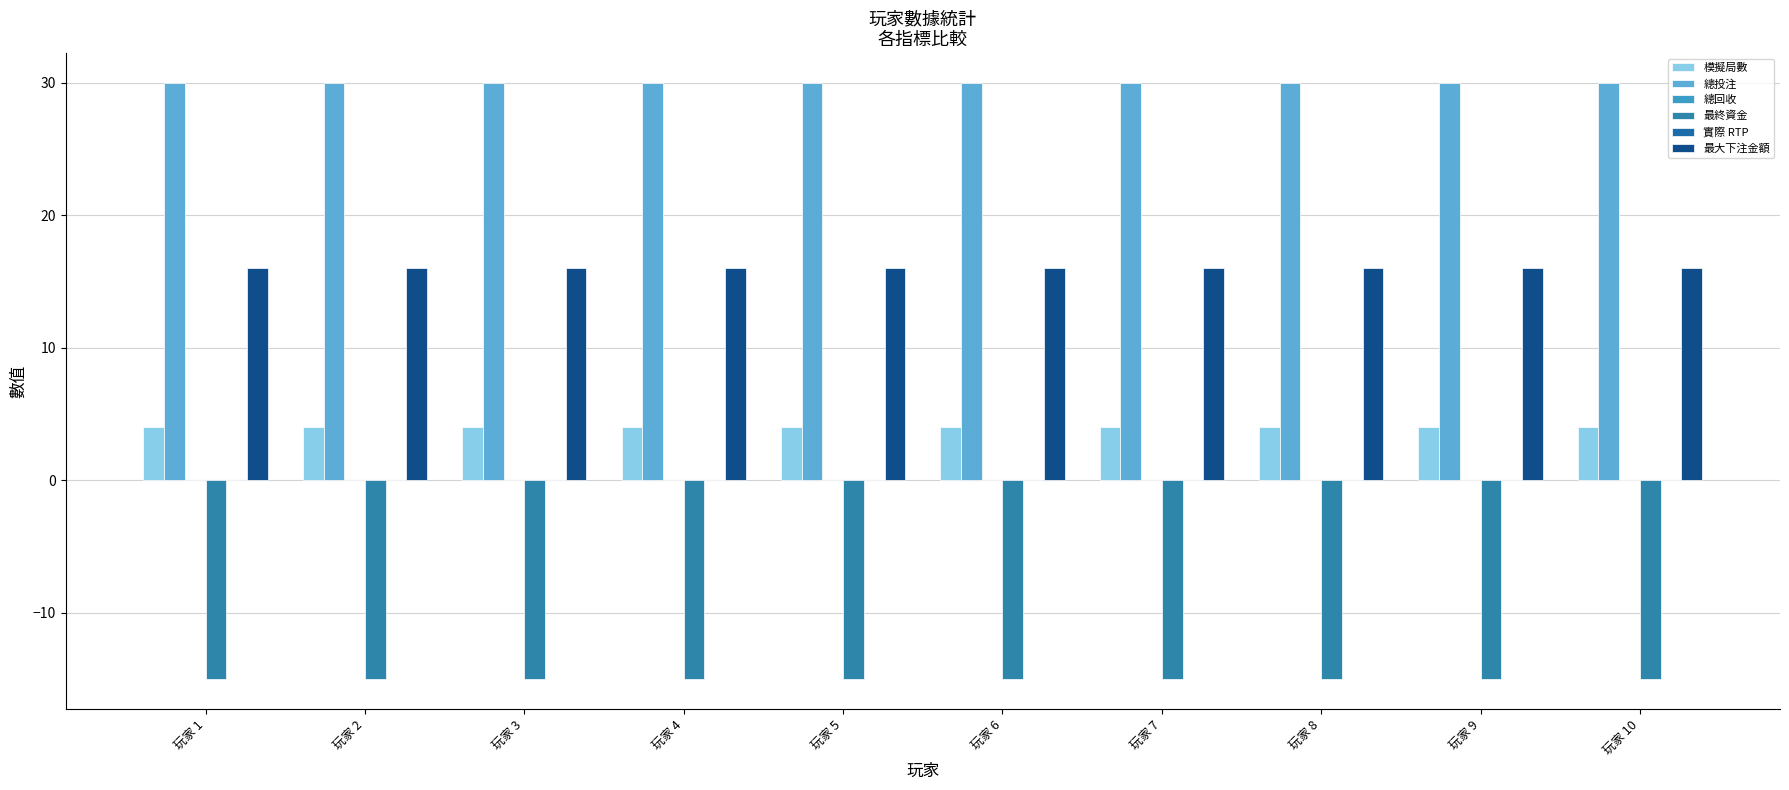

Between 玩家 3 and 玩家 8, which series saw the biggest shift?

模擬局數